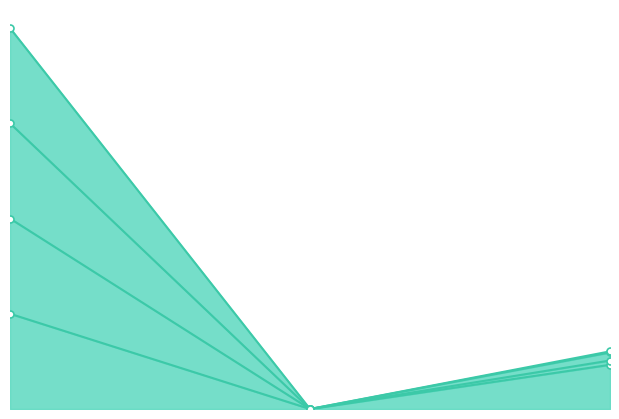

What is the label of the 3rd point from the right?

10